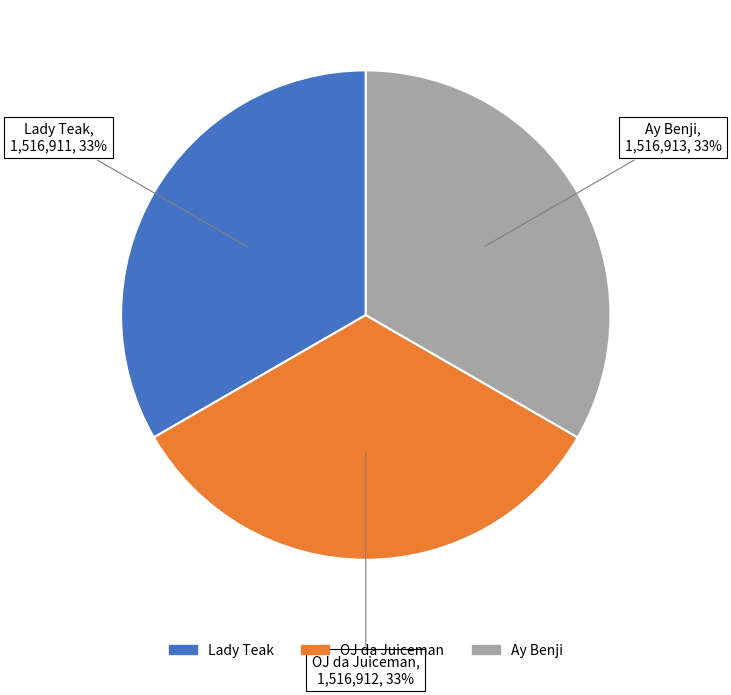

To the nearest percent, what is the average slice percentage?

33%